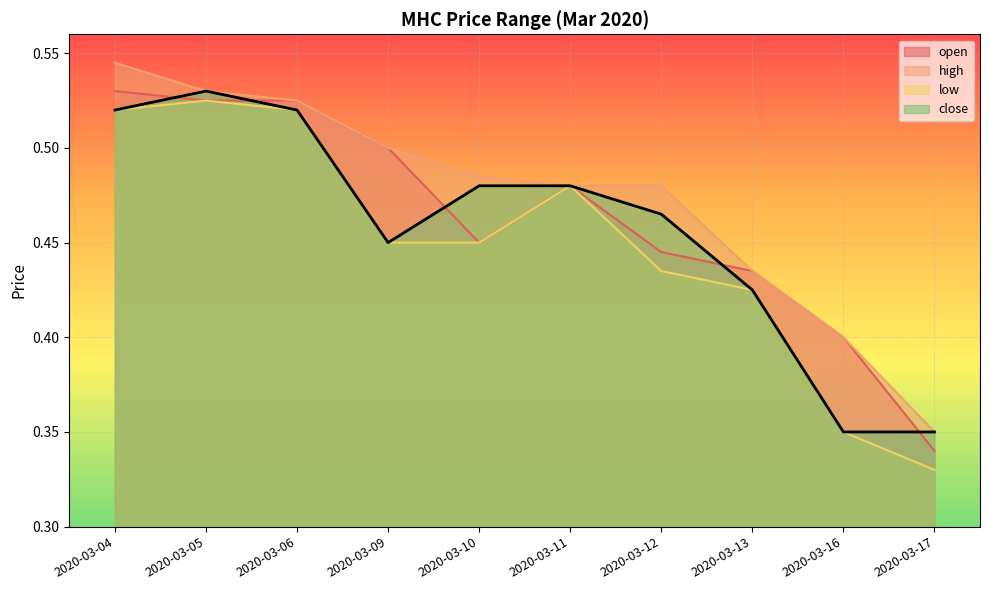

The low series shows 0.7 at 2020-03-11. True or false?

False